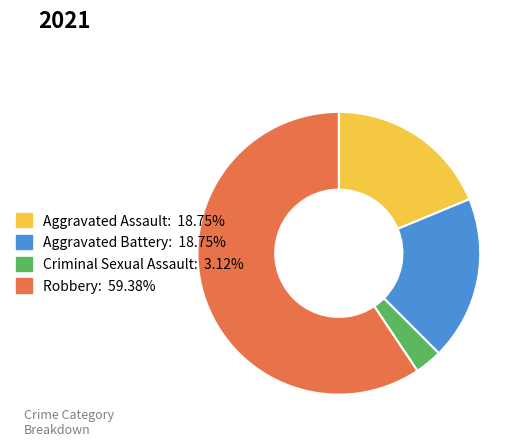

What is the majority slice?

Robbery